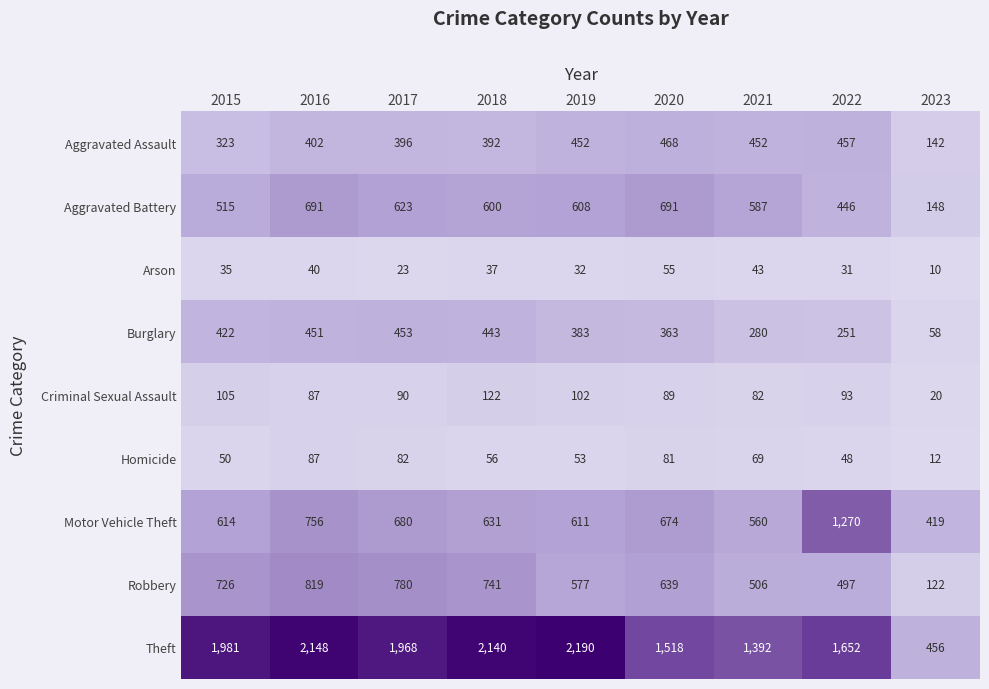

Rank the series by their maximum value, from highest to lowest.

Theft, Motor Vehicle Theft, Robbery, Aggravated Battery, Aggravated Assault, Burglary, Criminal Sexual Assault, Homicide, Arson